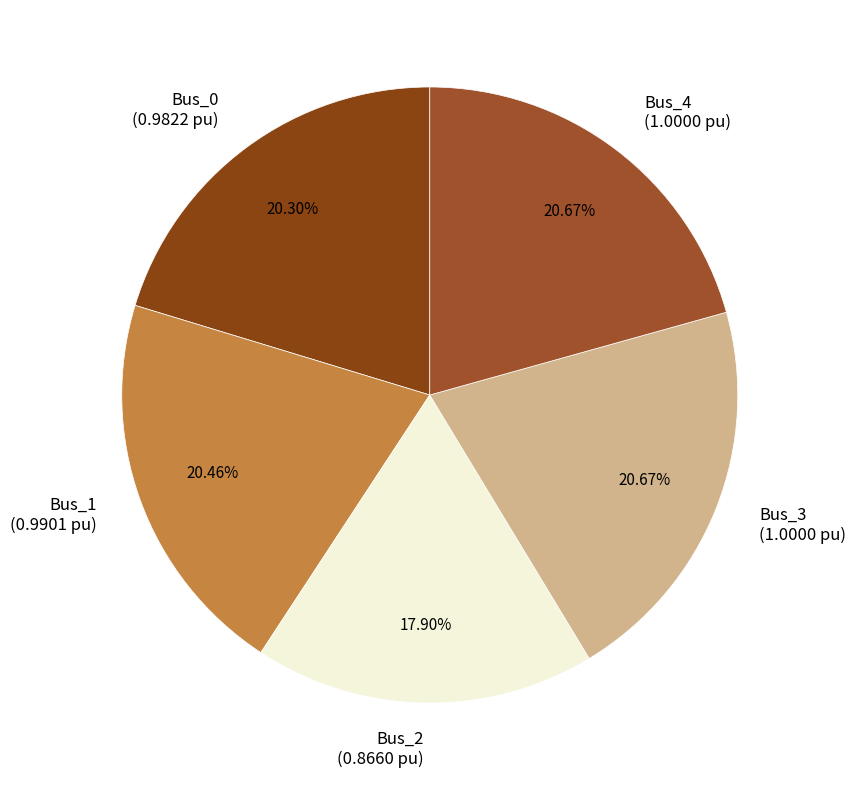

What is the total percentage of Bus_1 and Bus_0?

40.8%